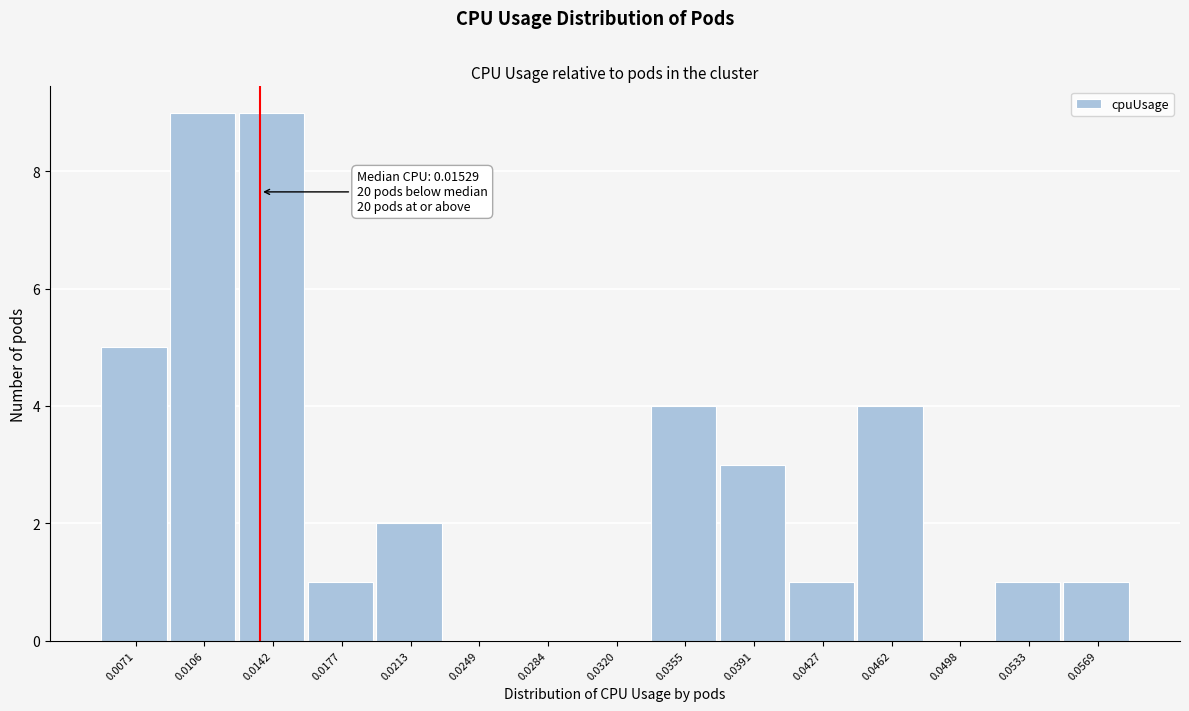

Reading left to right, what are all the values shown in this chart?

0.0071=5	0.0106=9	0.0142=9	0.0177=1	0.0213=2	0.0249=0	0.0284=0	0.0320=0	0.0355=4	0.0391=3	0.0427=1	0.0462=4	0.0498=0	0.0533=1	0.0569=1